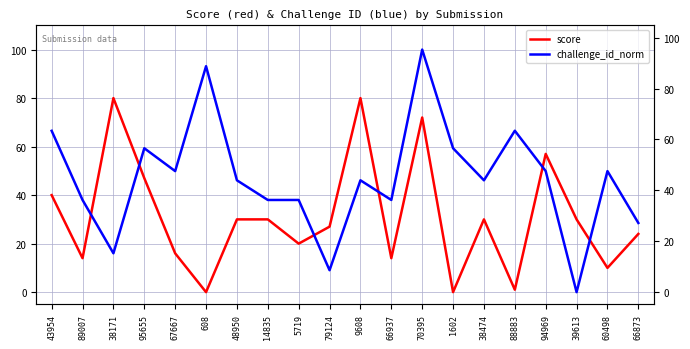

At 1602, list the series in order from smallest to largest.

score, challenge_id_norm